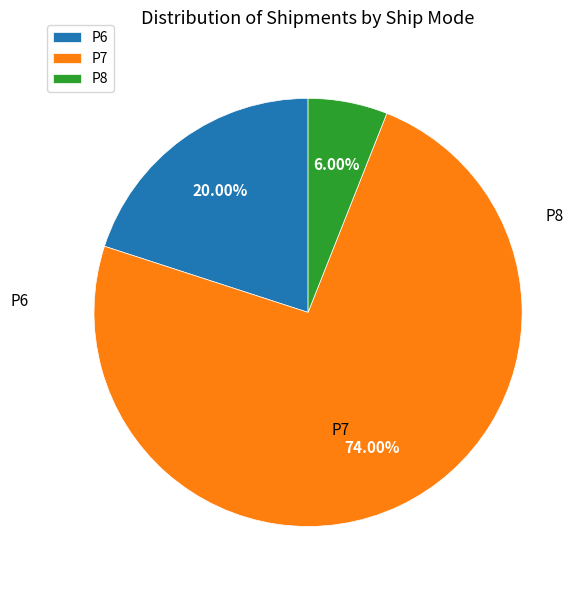

To the nearest percent, what is the combined percentage of P8 and P7?

80%